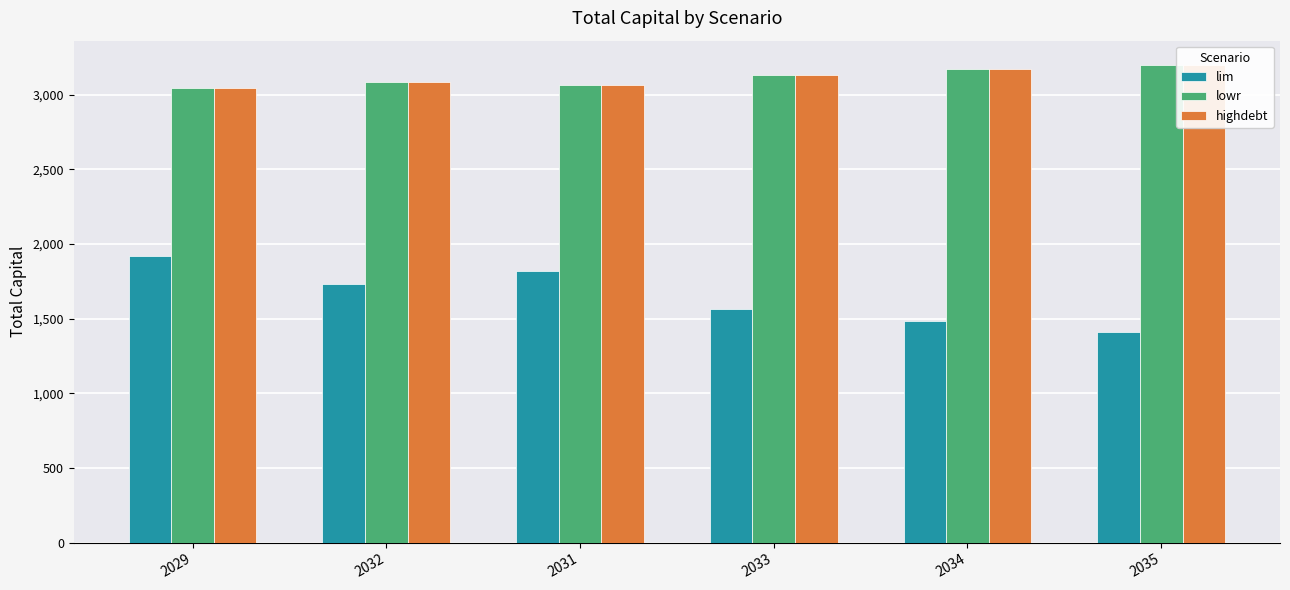

At how many categories does at least one series exceed 2198?

6